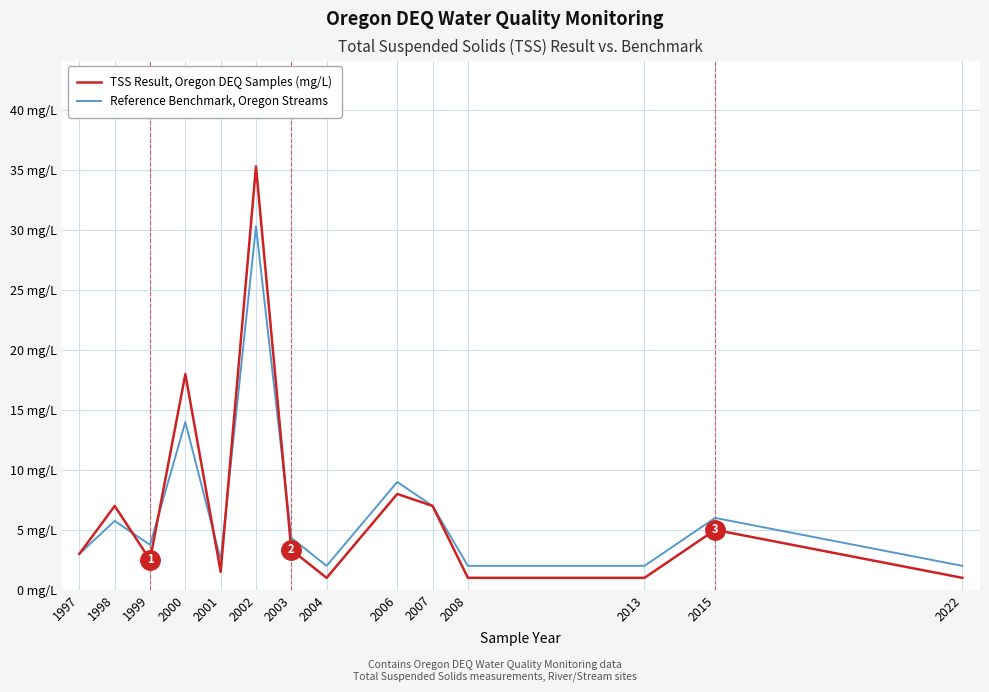

What is the total value across all series at 2007?

14.0